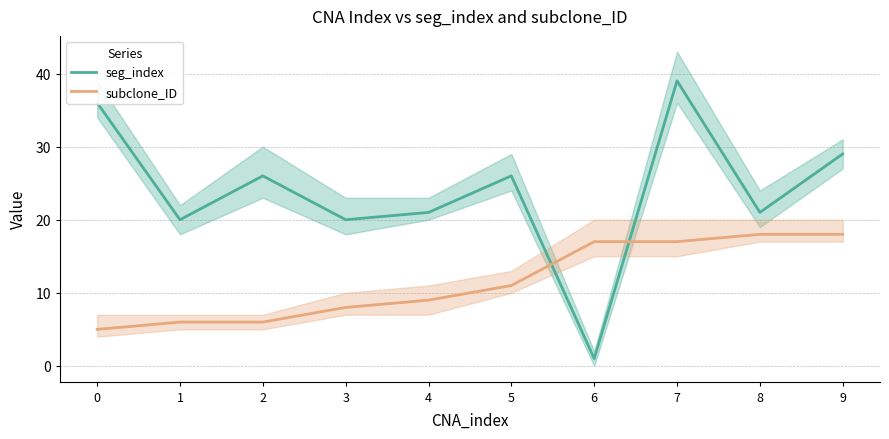

Reading left to right, list all the values displayed in this chart.

seg_index: 36	20	26	20	21	26	1	39	21	29
subclone_ID: 5	6	6	8	9	11	17	17	18	18